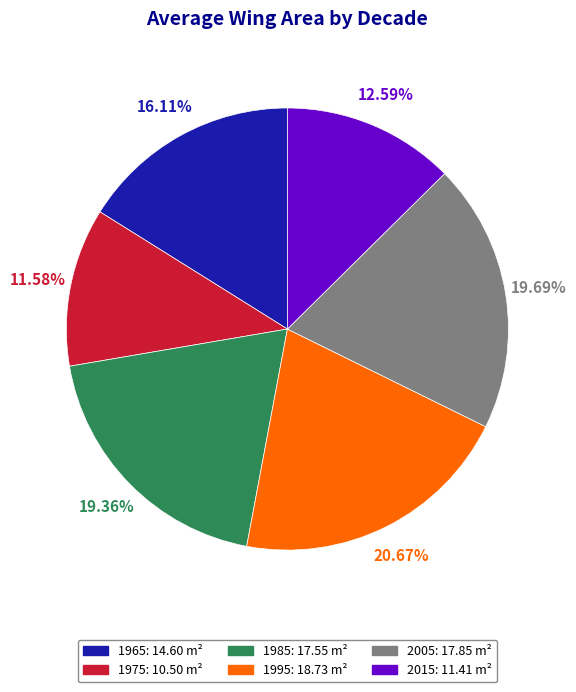

Does 1985 account for over 50% of the chart?

No